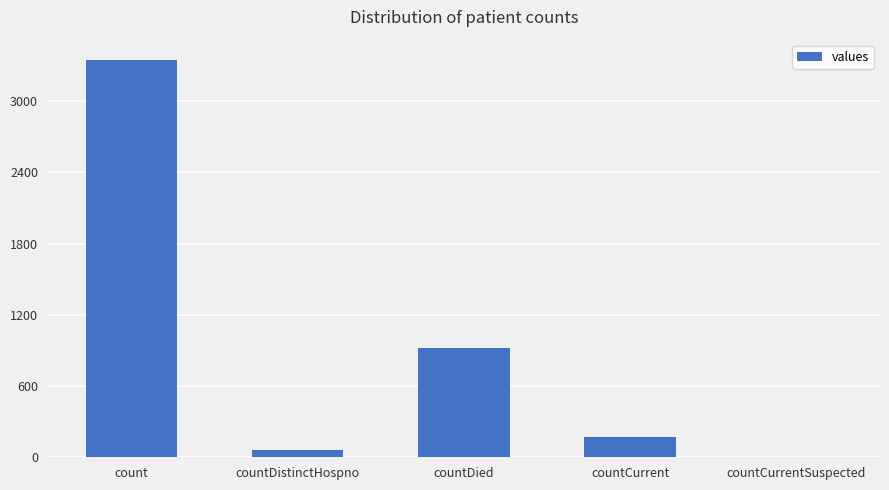

Reading right to left, transcribe all the data shown in this chart.

countCurrentSuspected=0	countCurrent=172	countDied=923	countDistinctHospno=61	count=3349